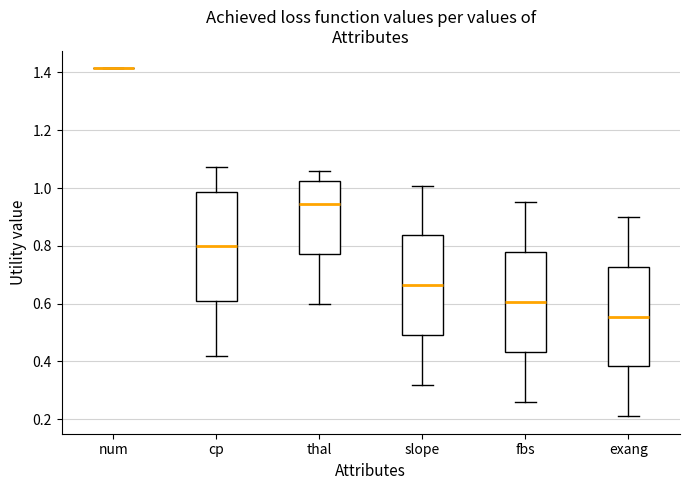

Reading left to right, read every box against the y-axis: the position of its median line, the range the box covers, and the ends of its whiskers. The values are not printed on the chart, so give them approximately, as read against the axis.

num: box collapsed to a line at 1.42, whiskers 1.42 to 1.42
cp: median 0.80, box 0.62 to 0.98, whiskers 0.42 to 1.08
thal: median 0.94, box 0.78 to 1.02, whiskers 0.60 to 1.06
slope: median 0.66, box 0.50 to 0.84, whiskers 0.32 to 1.00
fbs: median 0.60, box 0.44 to 0.78, whiskers 0.26 to 0.96
exang: median 0.56, box 0.38 to 0.72, whiskers 0.22 to 0.90